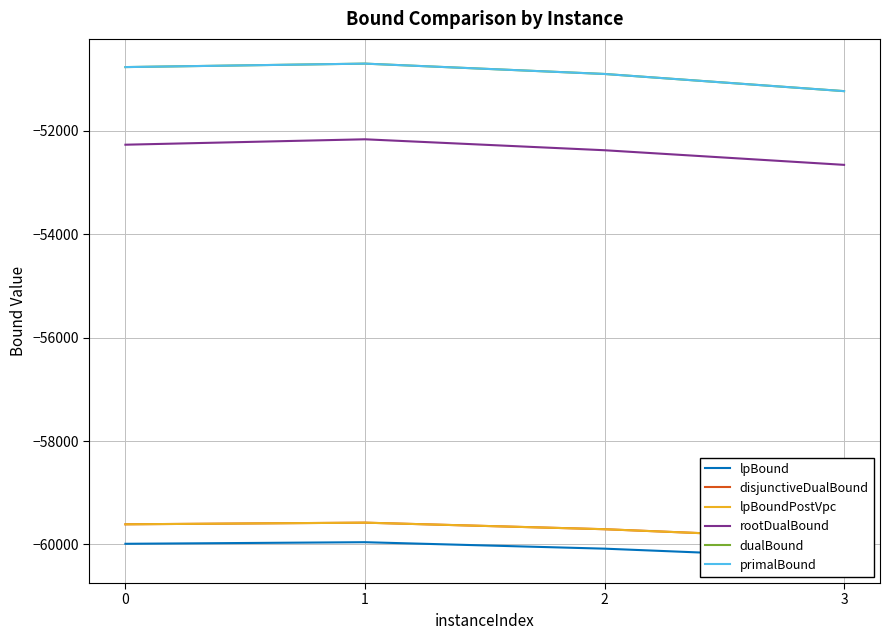

What value does the rootDualBound series have at 0?

-52269.2